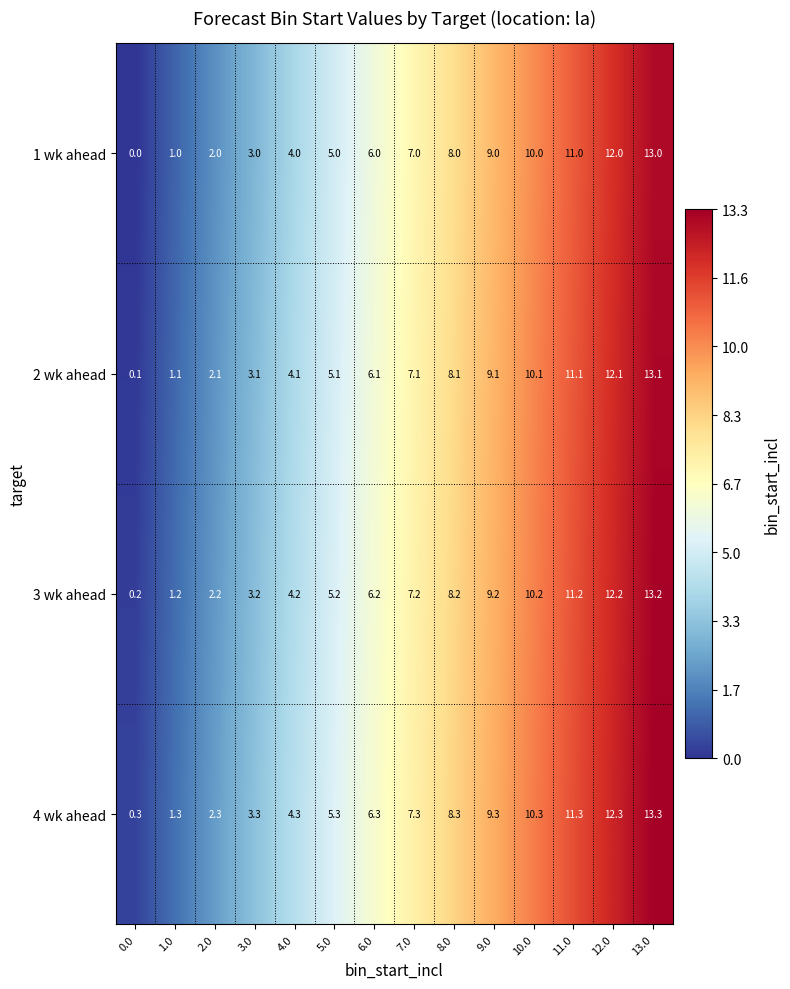

Is it true that 4 wk ahead equals 6.3 at 6.0?

True